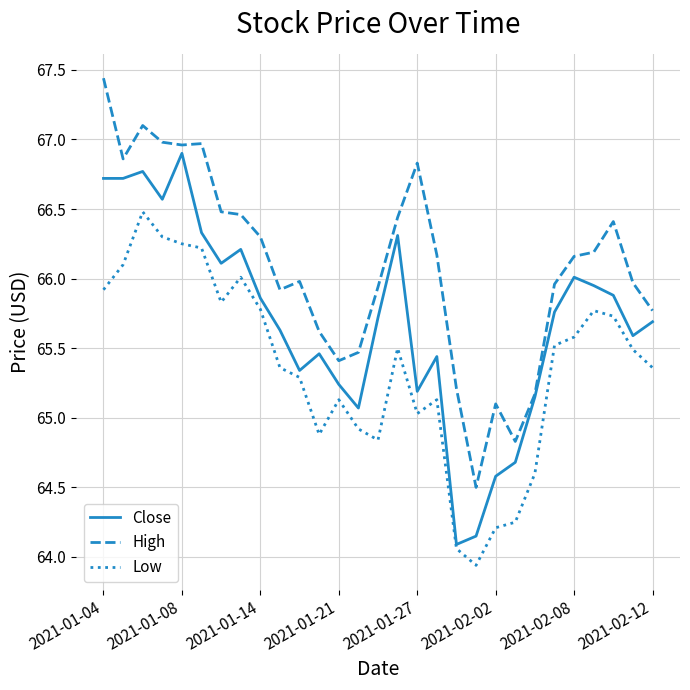

Rank the series by their average value, from lowest to highest.

Low, Close, High